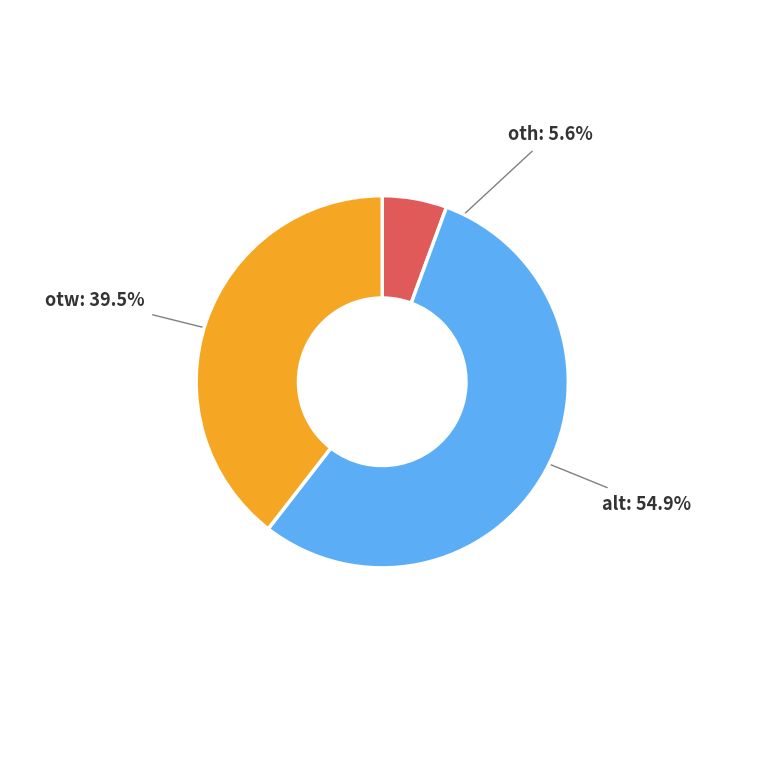

How many segments does this pie chart have?

3